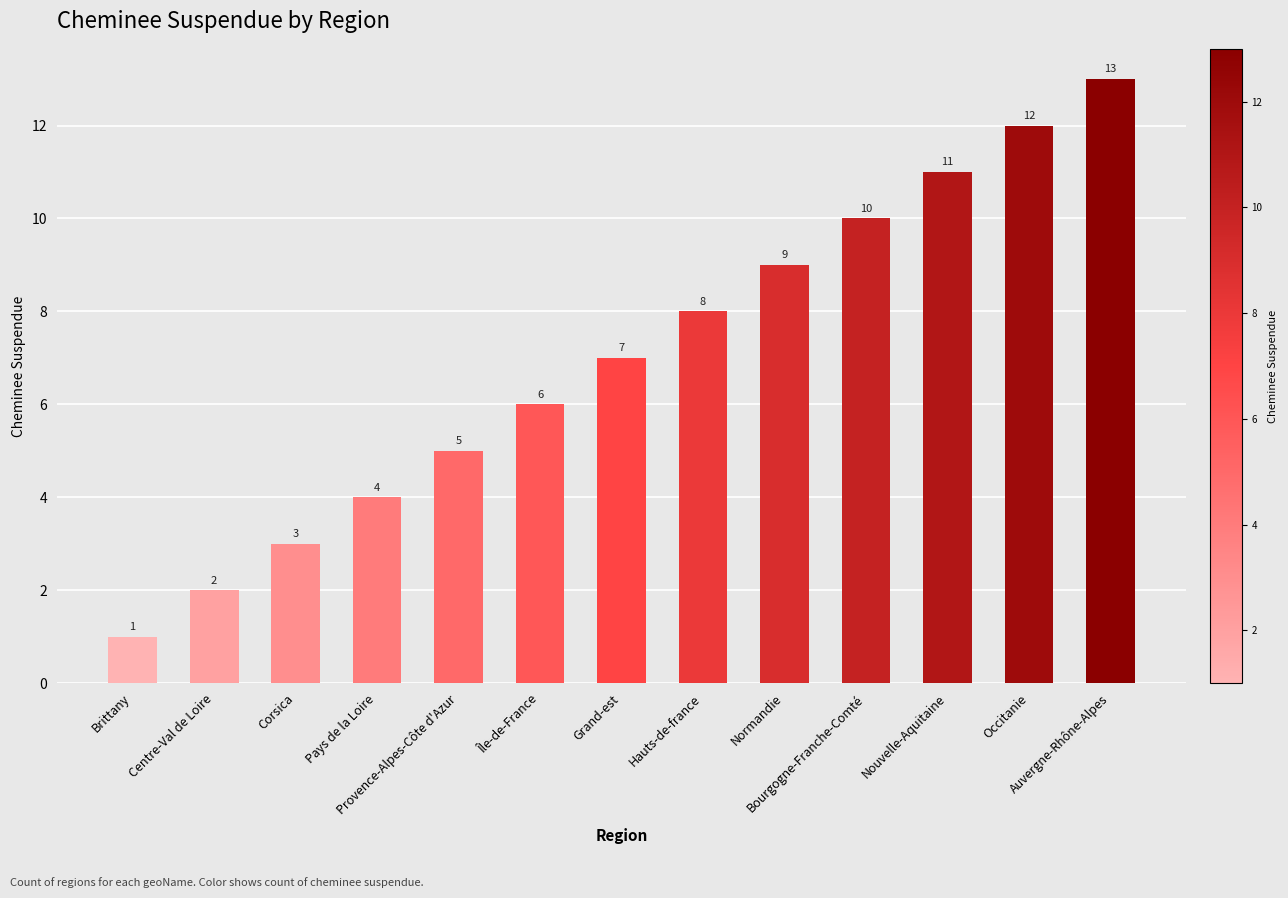

What is the difference between the values at Grand-est and Auvergne-Rhône-Alpes?

6